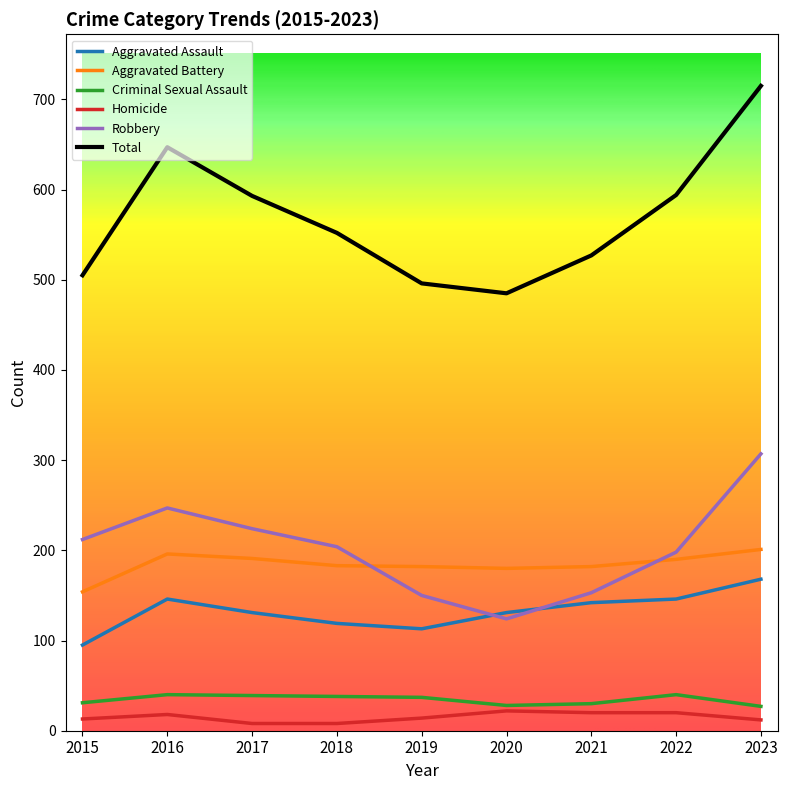

What is the total value across all series at 2017?

1186